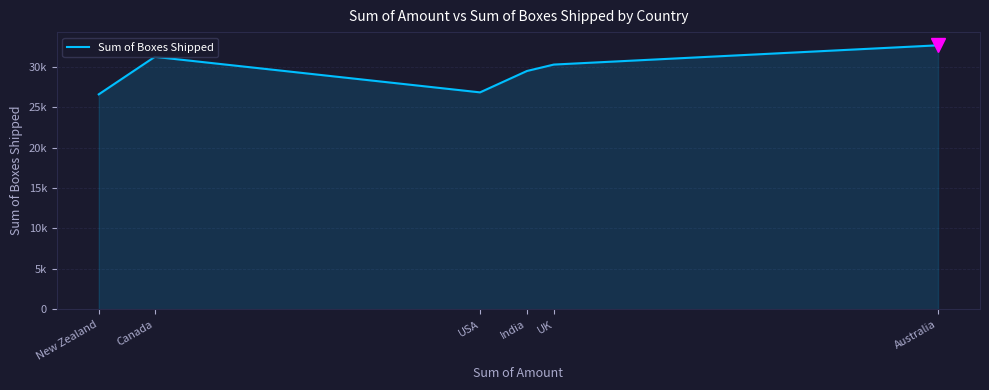

At which label is the value closest to 29613?

India